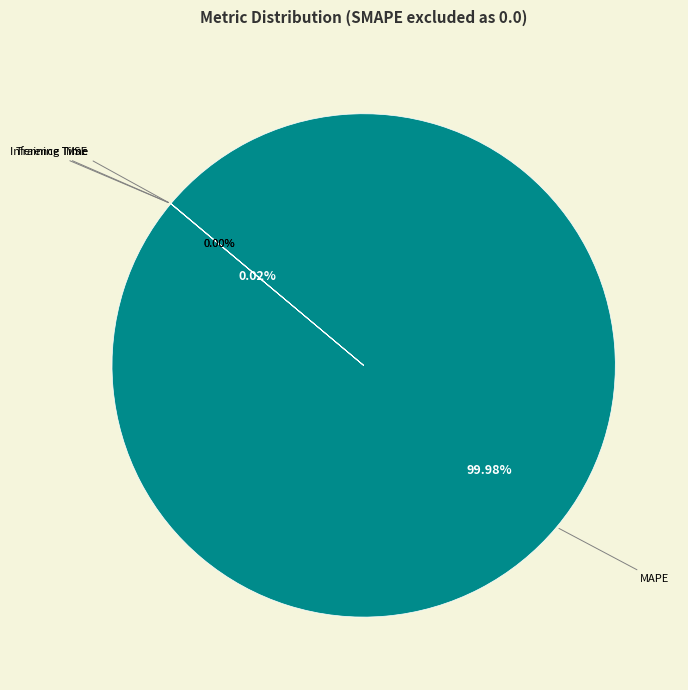

What is the largest slice in the pie chart?

MAPE